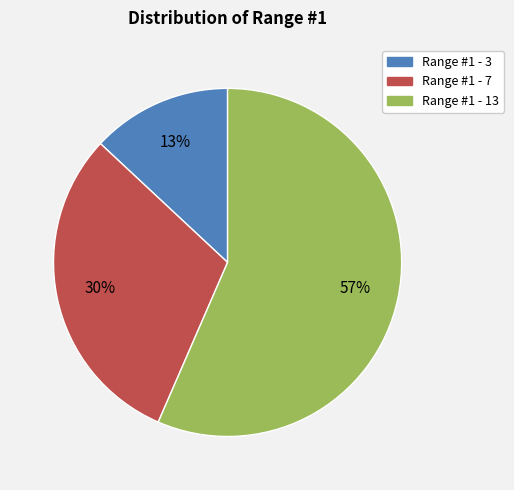

Between Range #1 - 3 and Range #1 - 13, which is larger?

Range #1 - 13